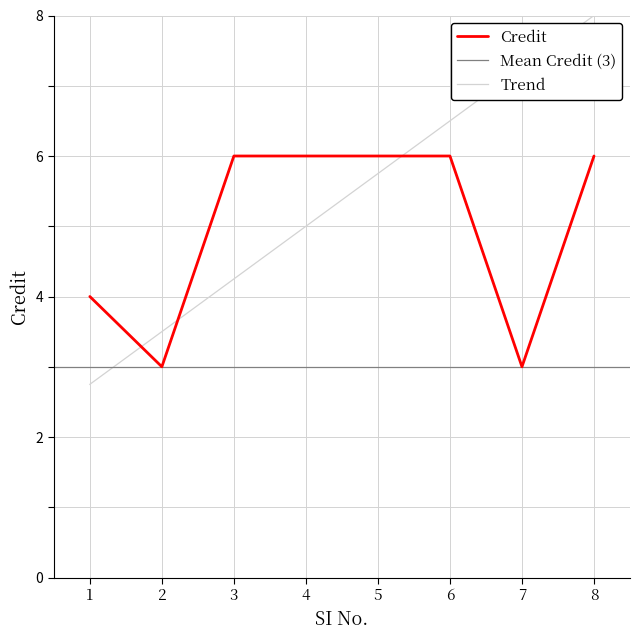

The chart shows a value of 2 at 7. True or false?

False